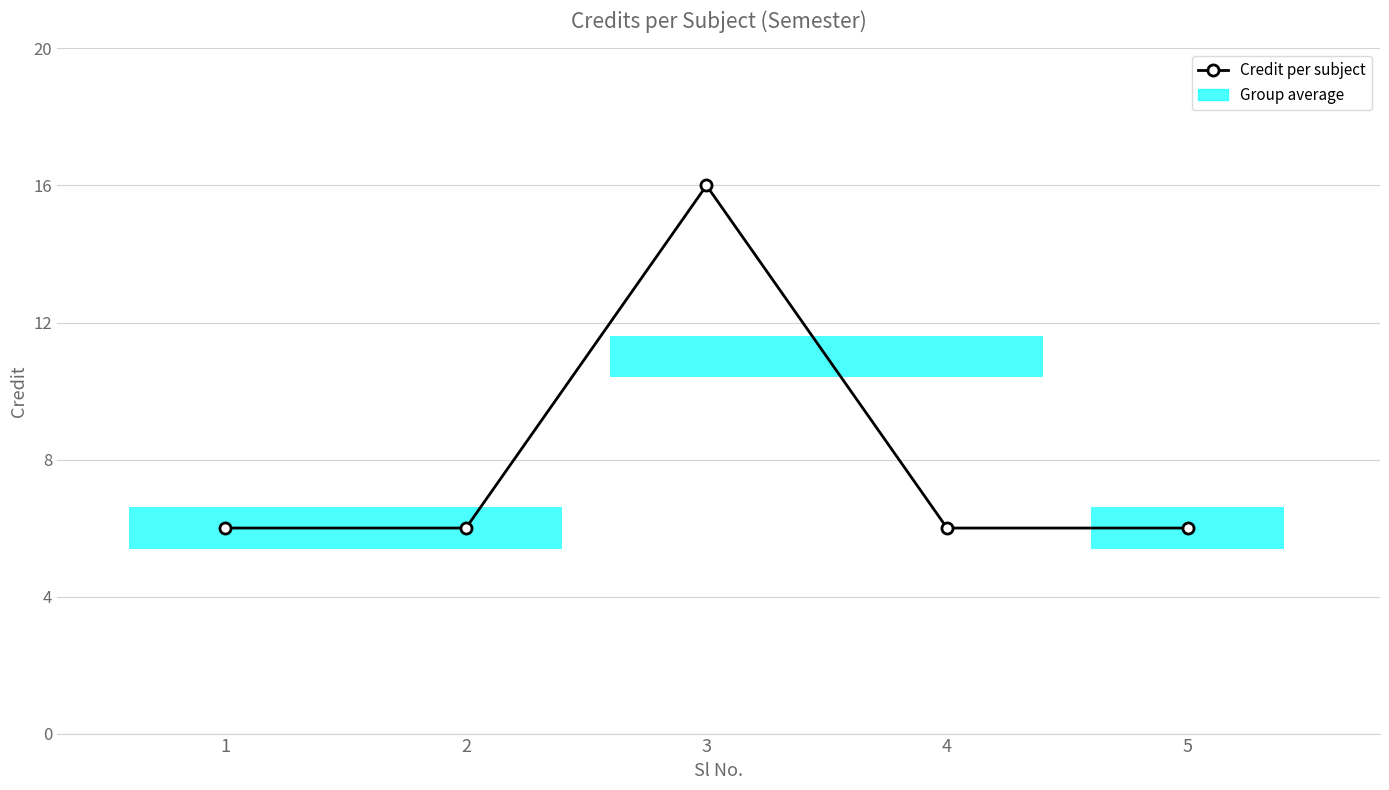

Reading right to left, list all the values displayed in this chart.

6	6	16	6	6